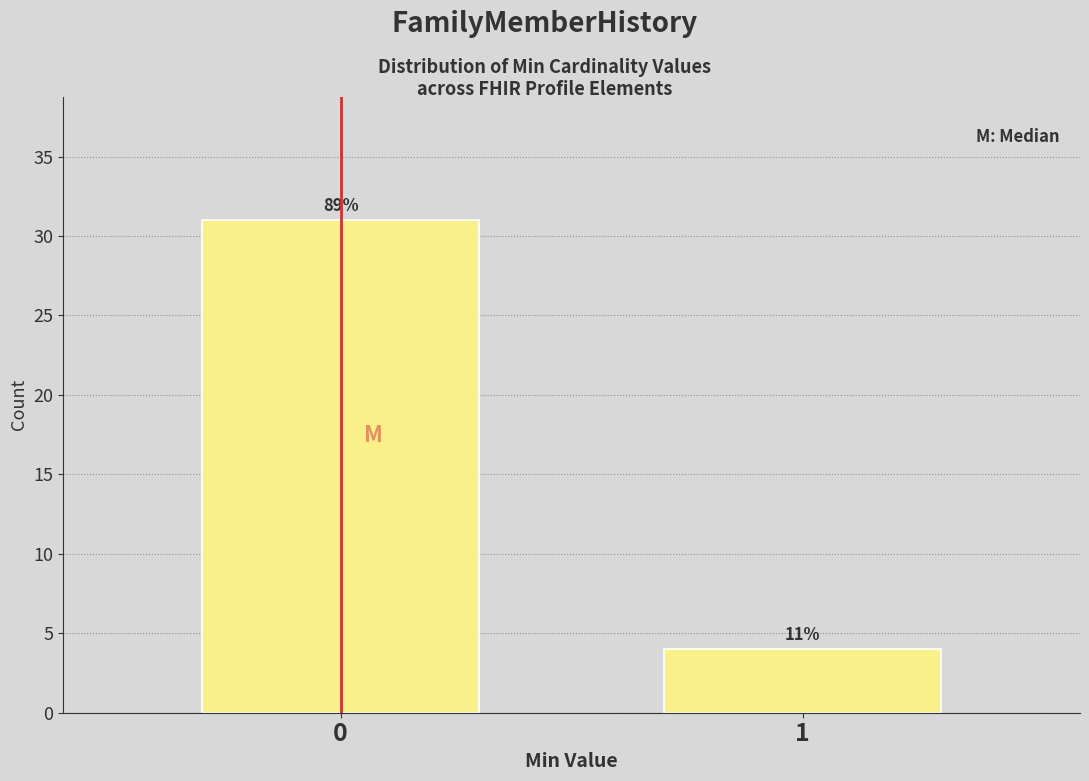

Does the chart contain any negative values?

No